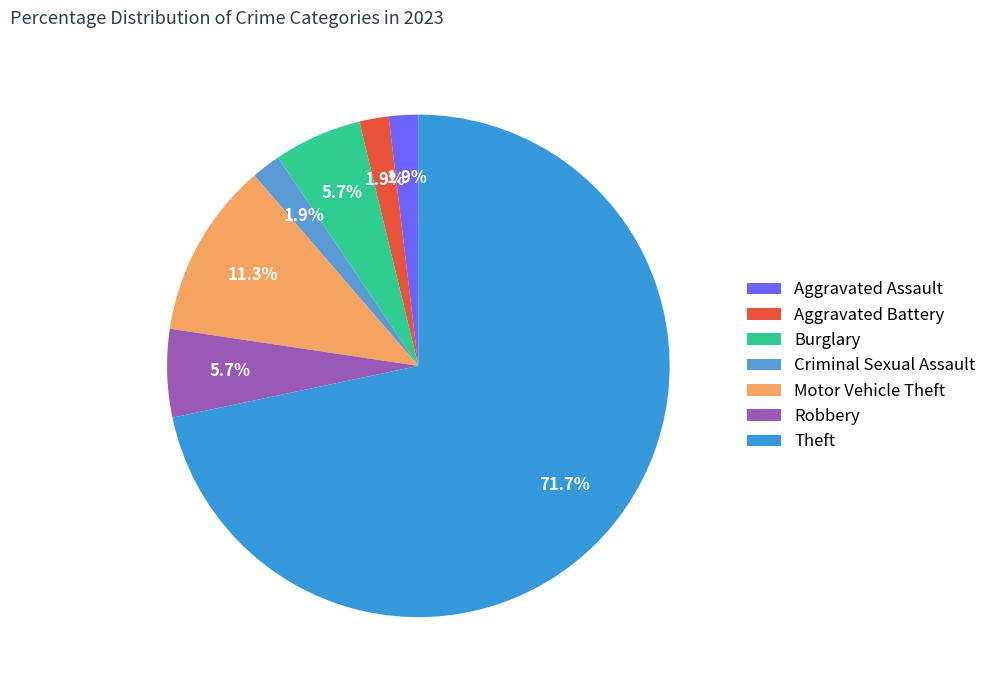

What is the total percentage of Criminal Sexual Assault and Aggravated Assault?

3.8%